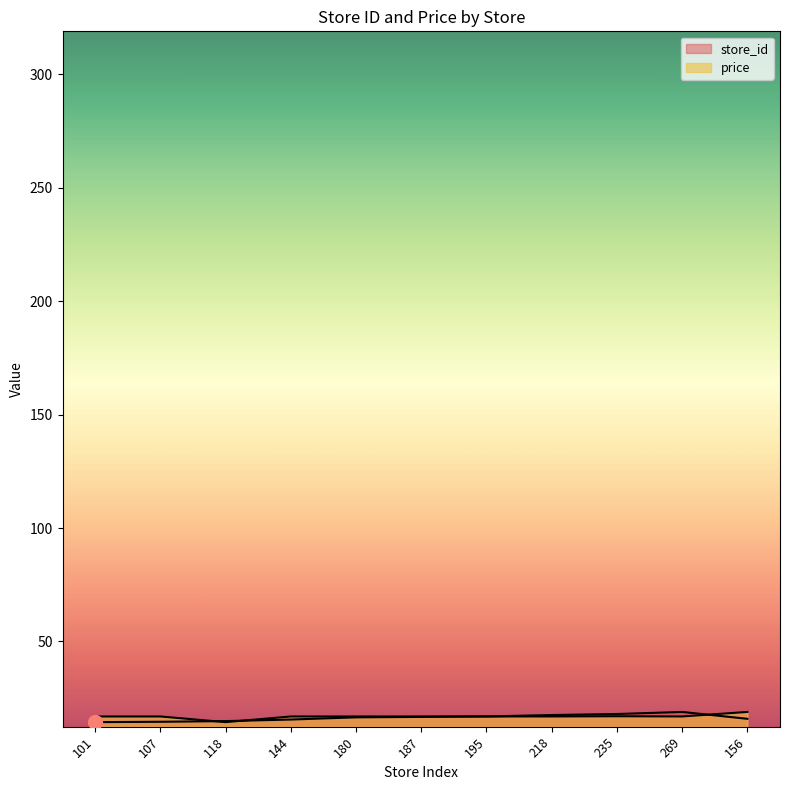

Which series changed the most between 101 and 144?

store_id